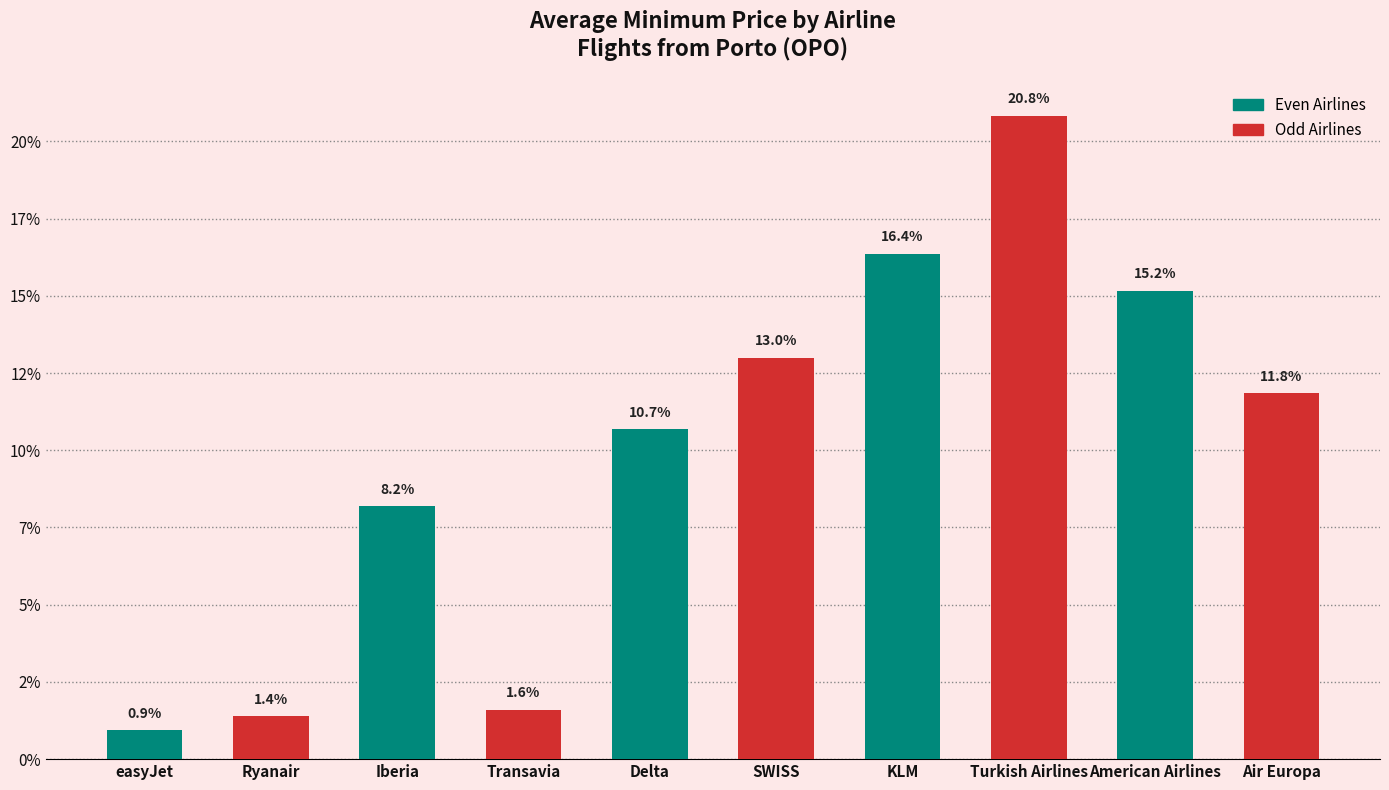

Between Delta and Transavia, which is larger?

Delta